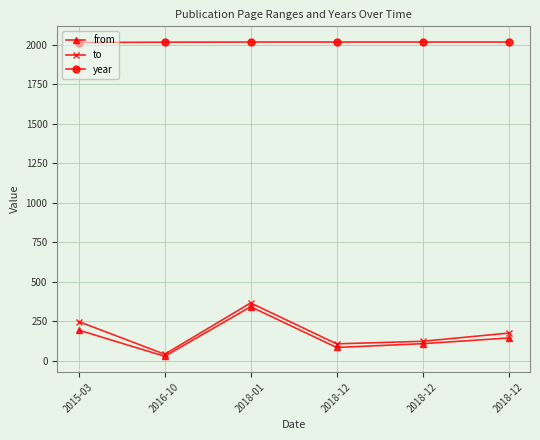

How many values in the year series are below 2018?

2